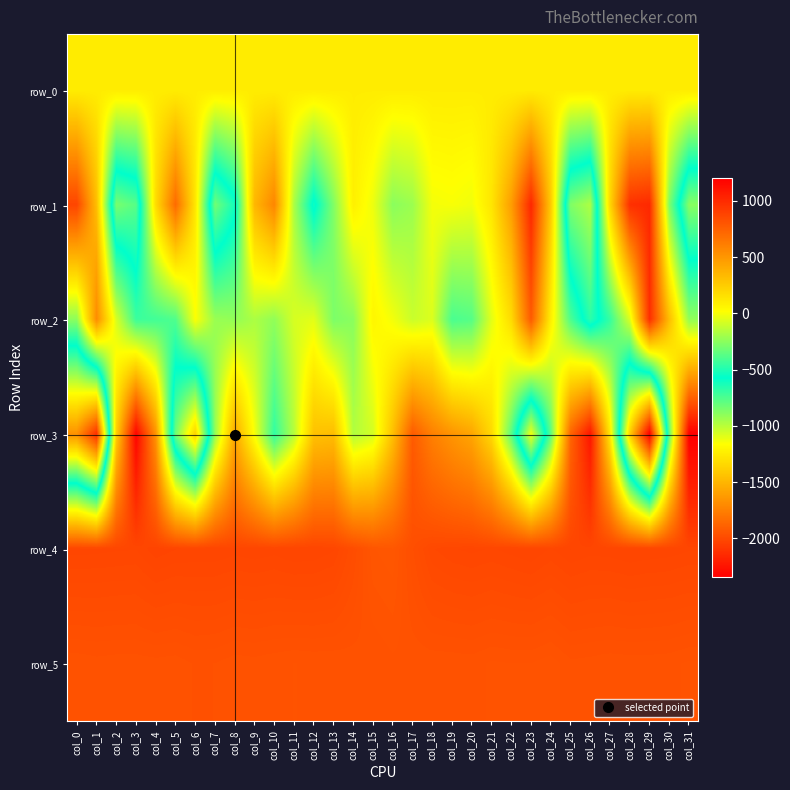

What is the total value across all series at col_3?

1754.1